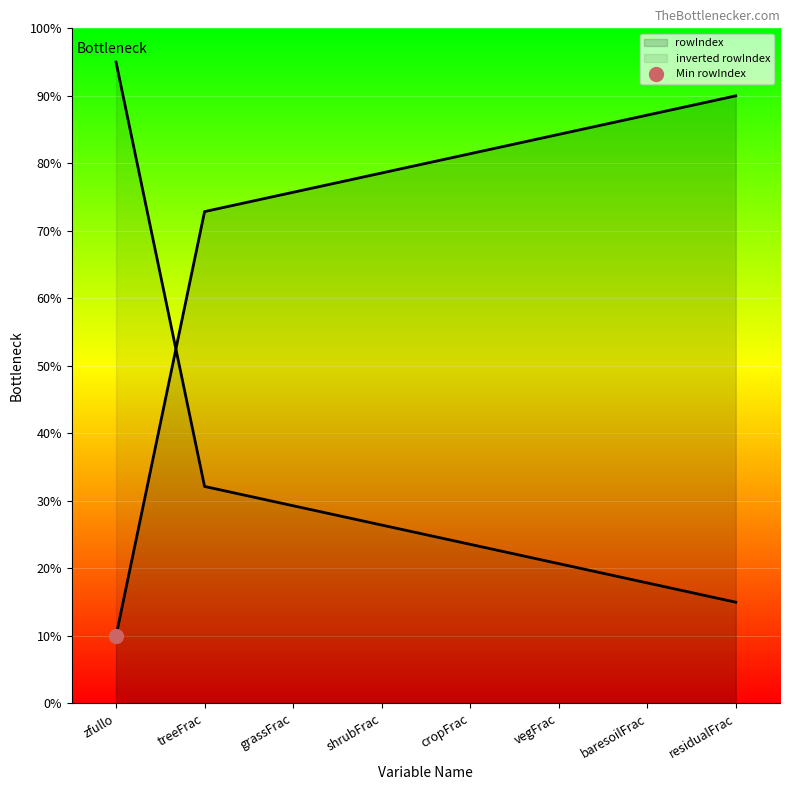

What is the change in value from zfullo to cropFrac?

+71.4